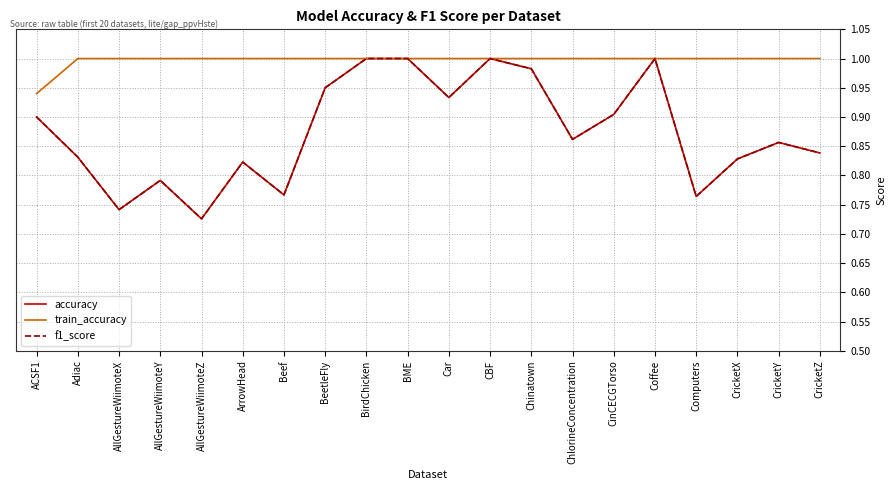

At which category does the chart reach its minimum across all series?

AllGestureWiimoteZ